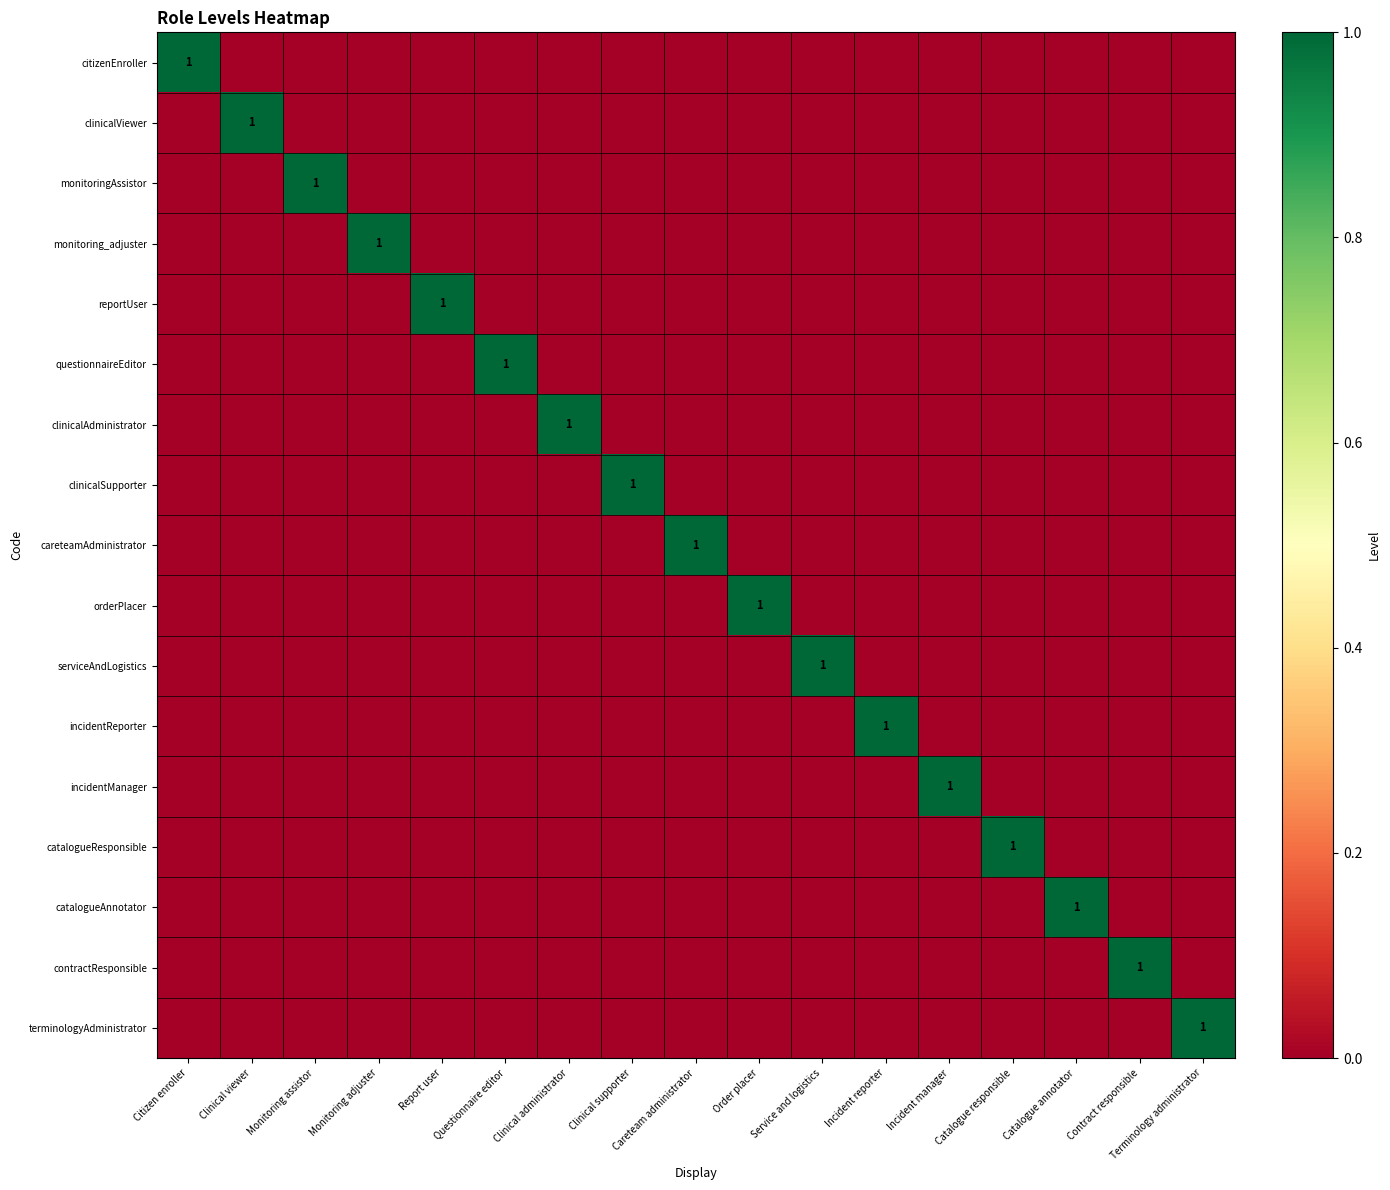

True or false: serviceAndLogistics has a value of 0 at Incident manager.

True